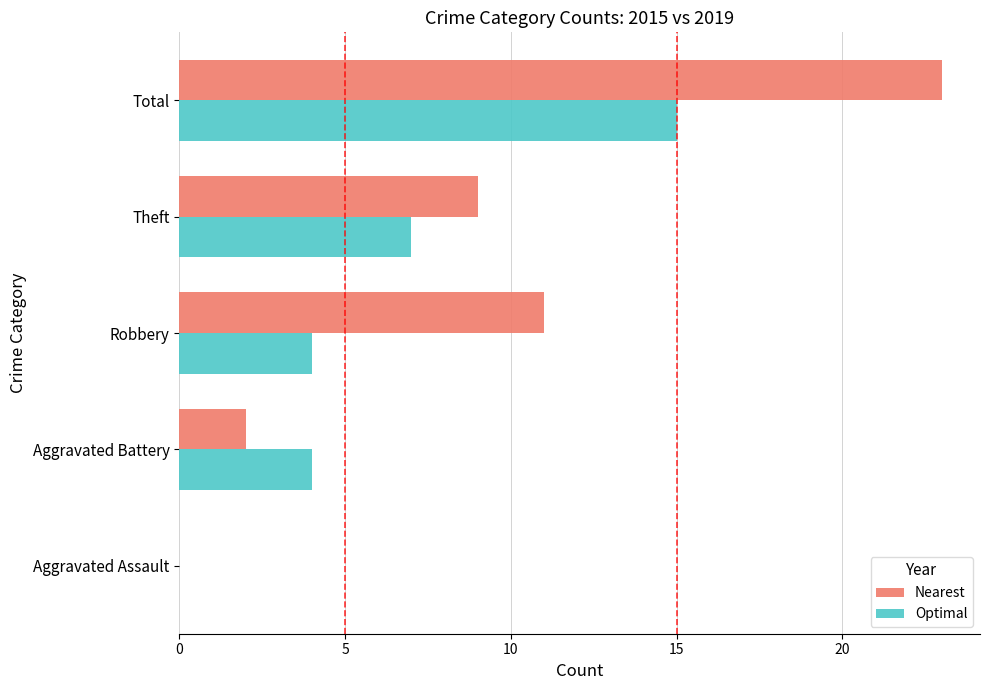

Where is Optimal nearest to the value 7?

Theft